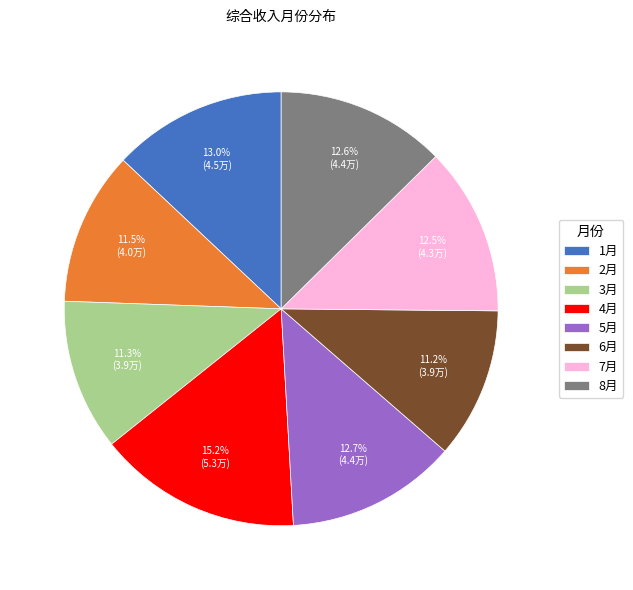

To the nearest percent, what is the average slice percentage?

12%